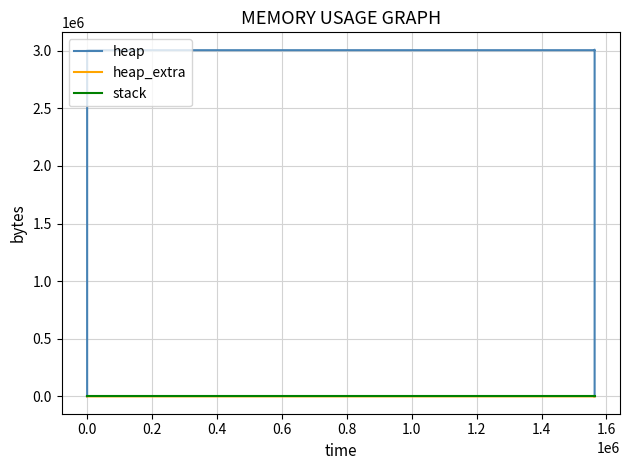

Count the heap_extra values in the range 16 to 66.

9